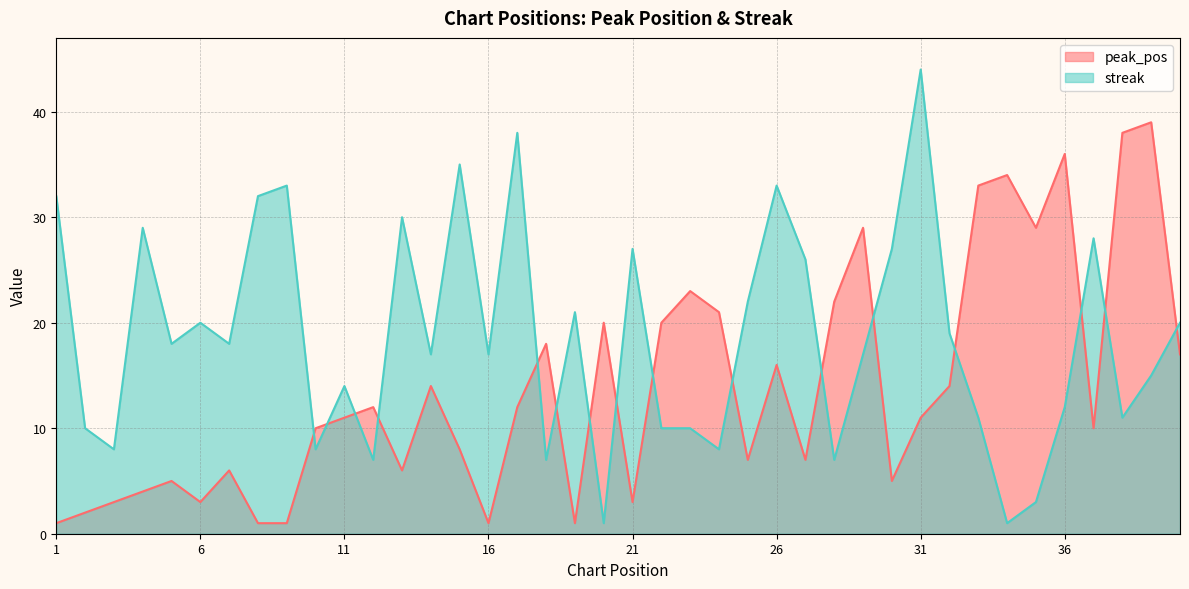

Is the value of streak at 31 greater than the value of peak_pos at 10?

Yes